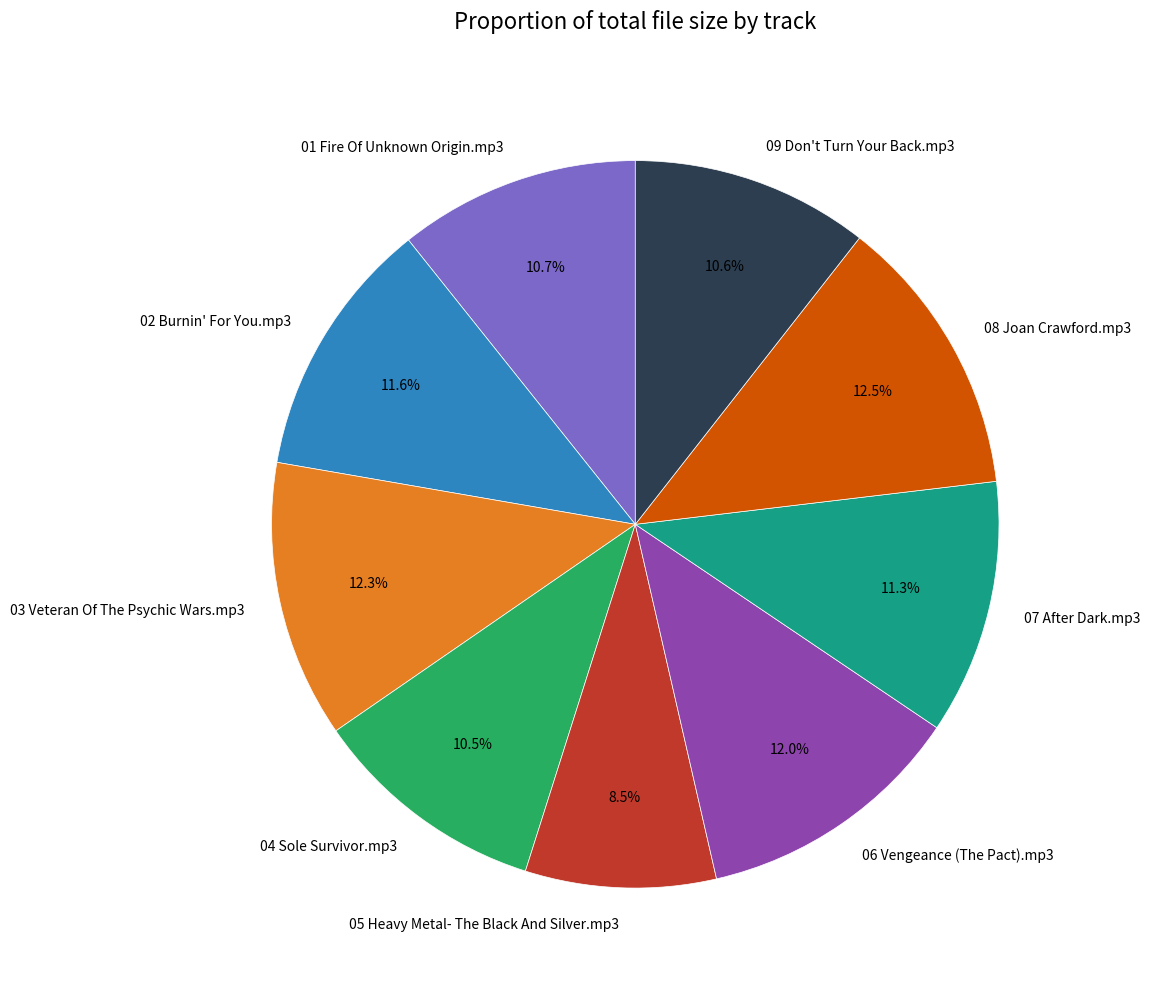

Which category has the smallest portion of the pie?

05 Heavy Metal- The Black And Silver.mp3